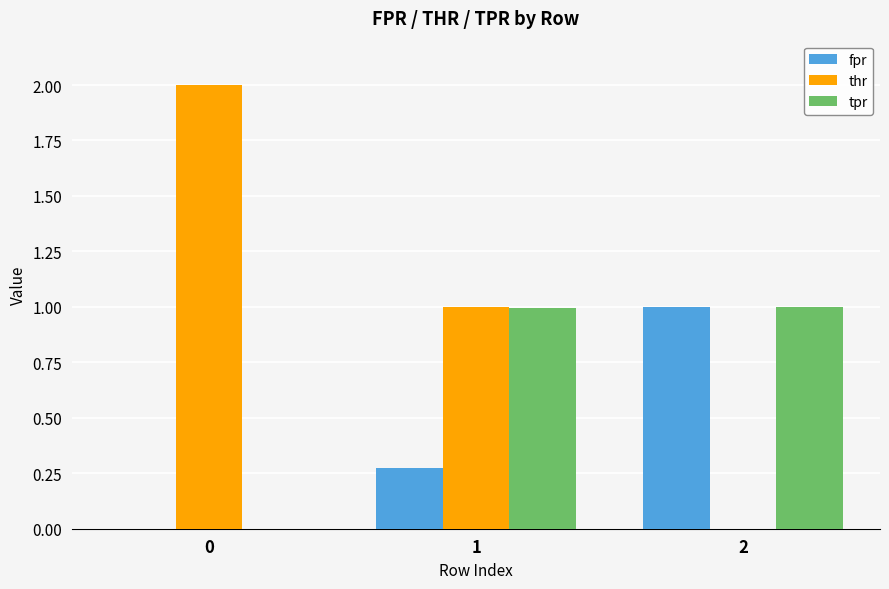

Between 1 and 2, which series saw the biggest shift?

thr